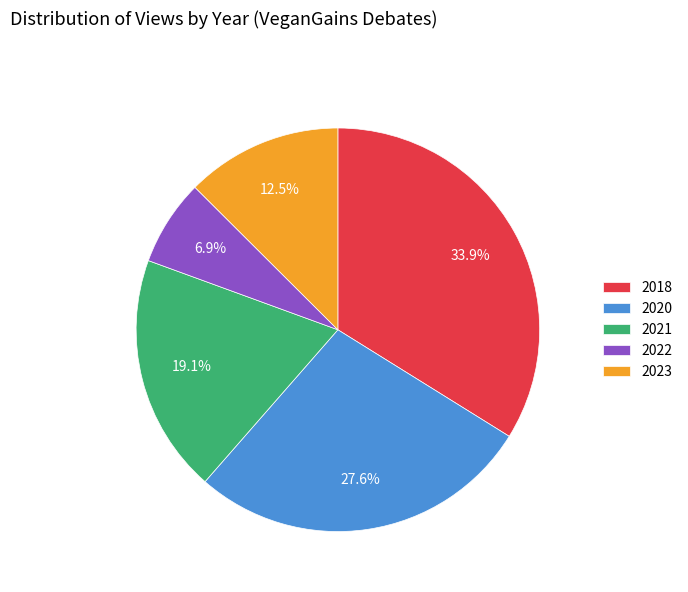

What portion of the pie excludes 2018?

66.1%